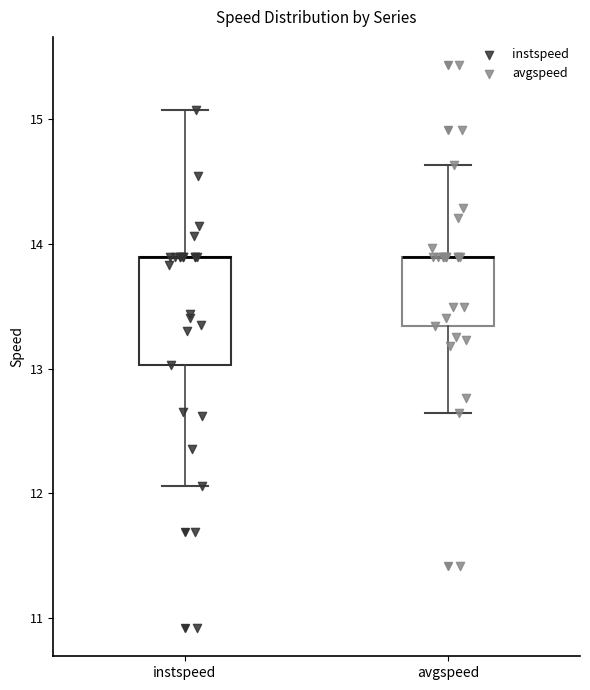

Reading left to right, read every box against the y-axis: the position of its median line, the range the box covers, and the ends of its whiskers. The values are not printed on the chart, so give them approximately, as read against the axis.

instspeed: median 13.9 (drawn on the box's upper edge), box 13.0 to 13.9, whiskers 12.1 to 15.1
avgspeed: median 13.9 (drawn on the box's upper edge), box 13.3 to 13.9, whiskers 12.6 to 14.6